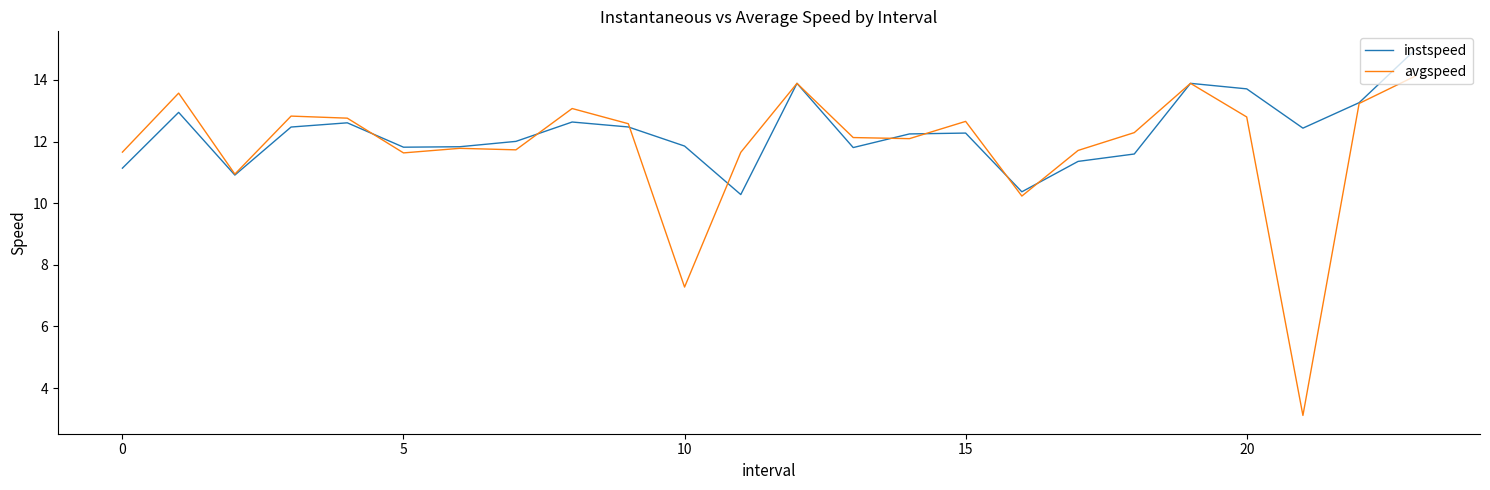

What is the lowest value of the instspeed series?

10.3